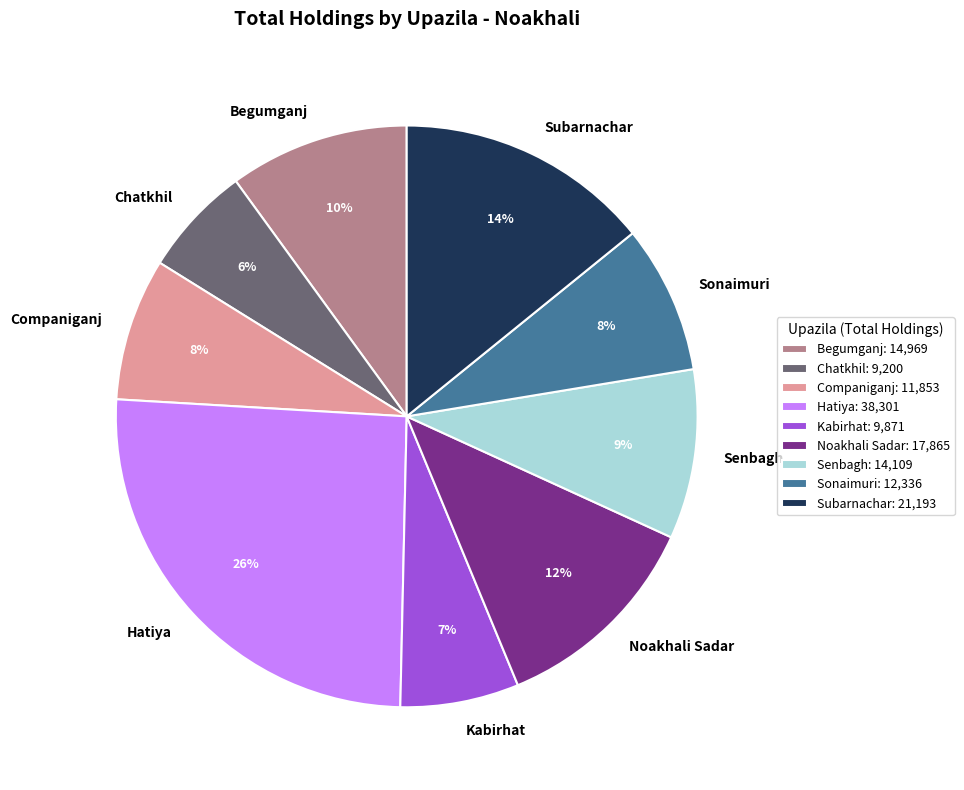

What is the largest slice in the pie chart?

Hatiya